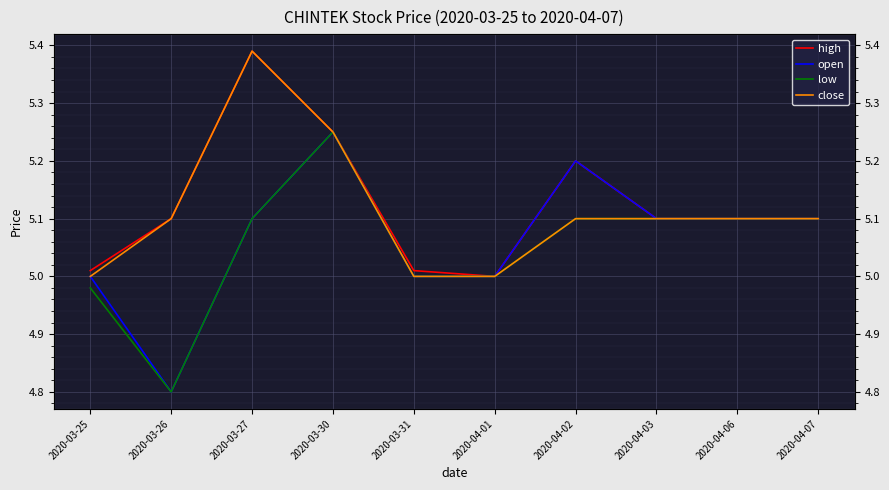

Where does the low series first go above 5?

2020-03-27